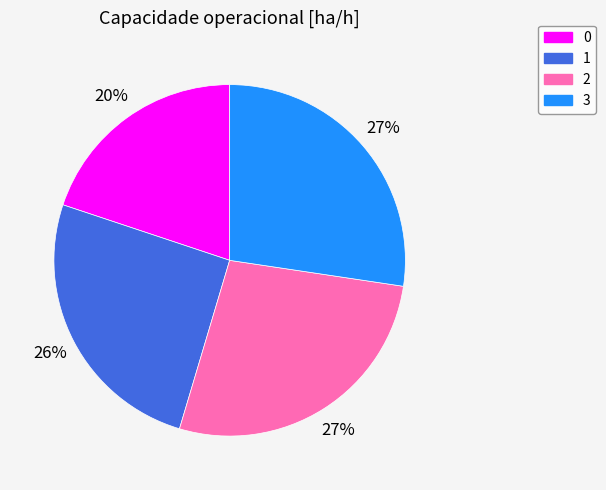

How many segments does this pie chart have?

4